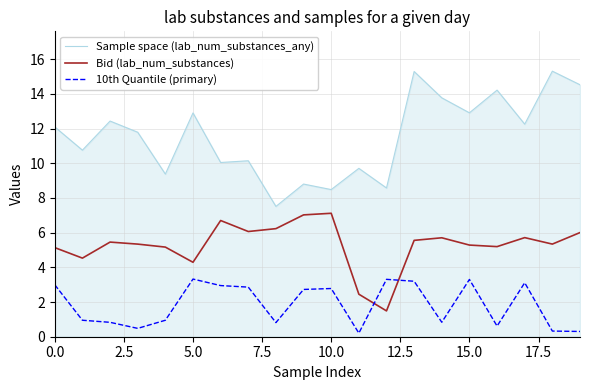

Which series has the widest spread of values?

Sample space (lab_num_substances_any)